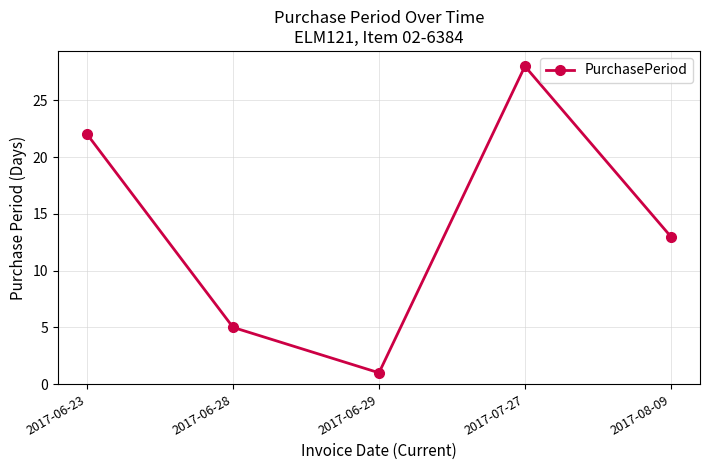

Count the values in the range 5 to 22.

3